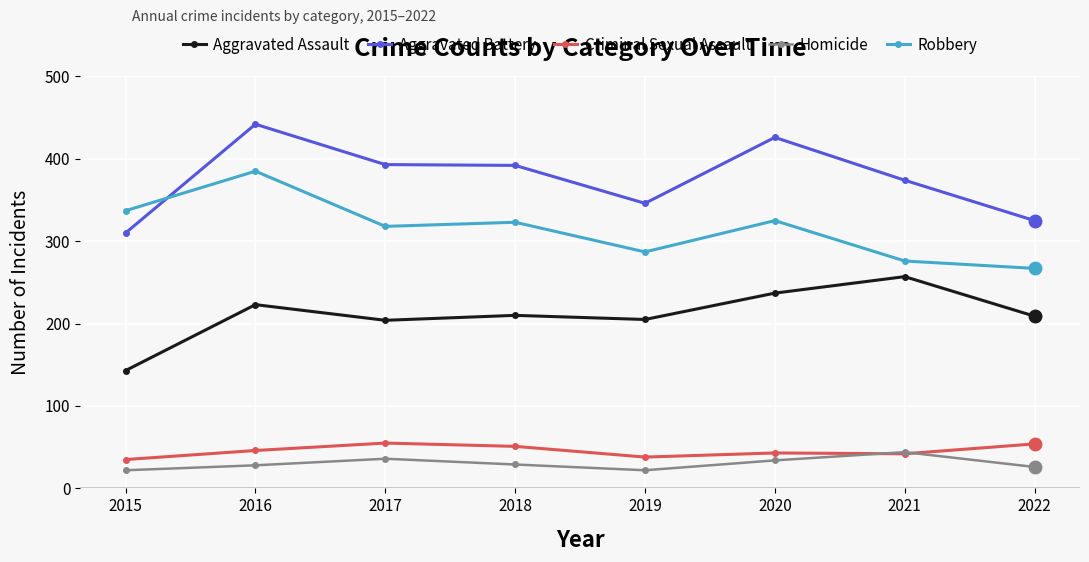

What is the value of the Robbery point at the 1st from the left?

337